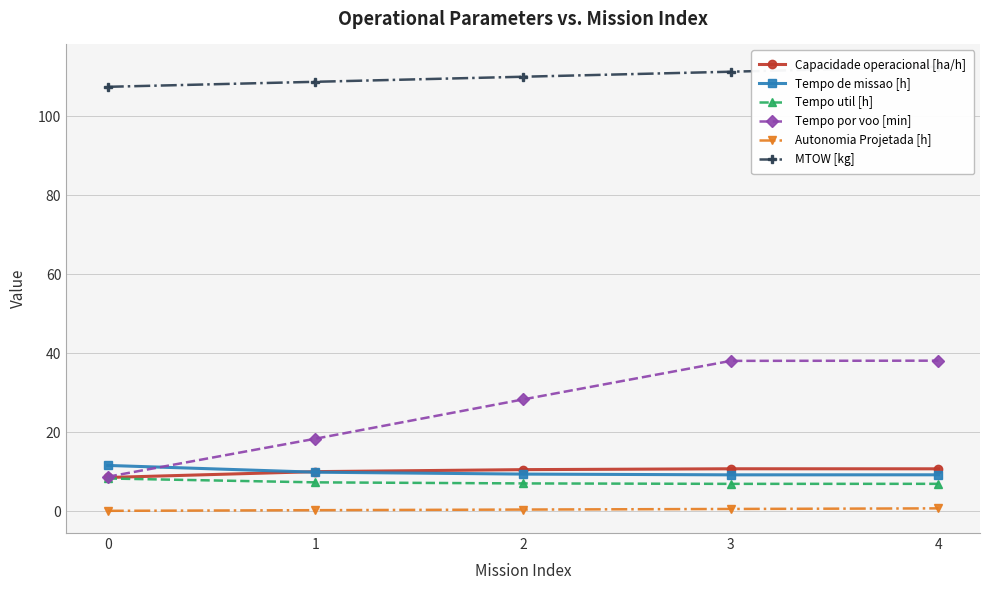

What are all the series names shown in the legend?

Capacidade operacional [ha/h], Tempo de missao [h], Tempo util [h], Tempo por voo [min], Autonomia Projetada [h], MTOW [kg]